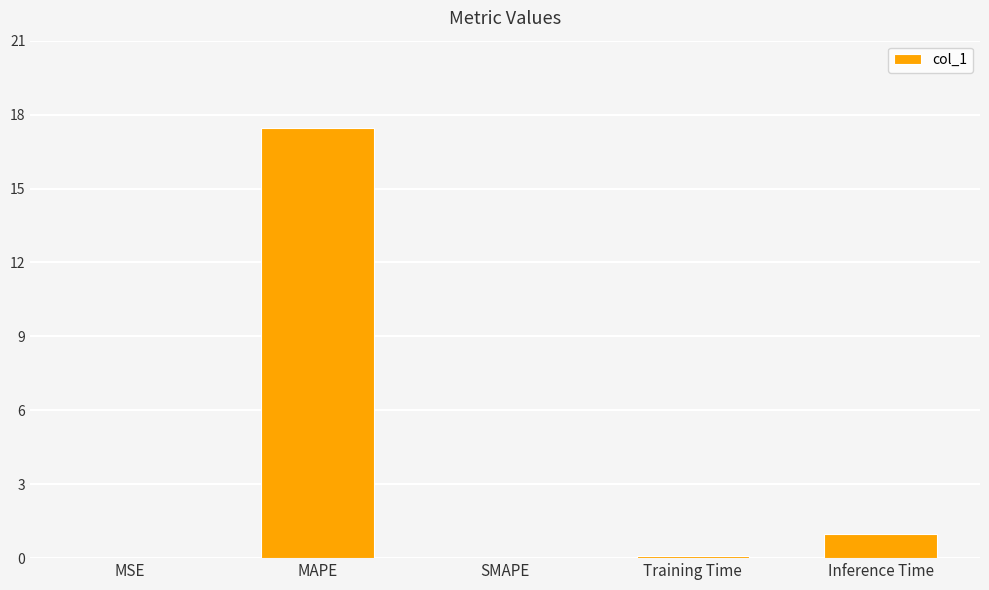

Is it true that the value at Inference Time is 1.7?

False